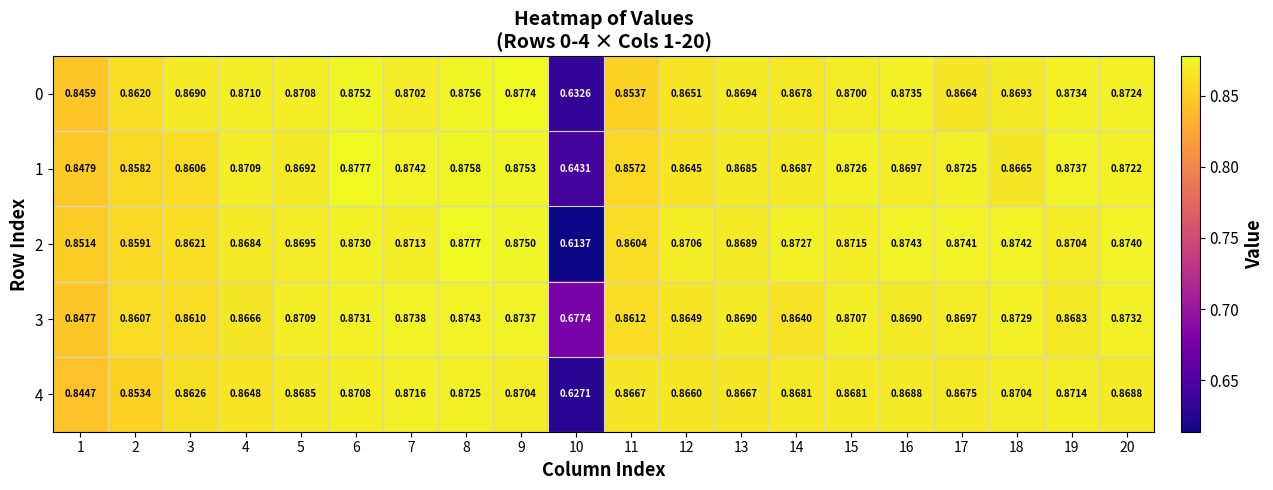

At which category does the chart reach its minimum across all series?

10